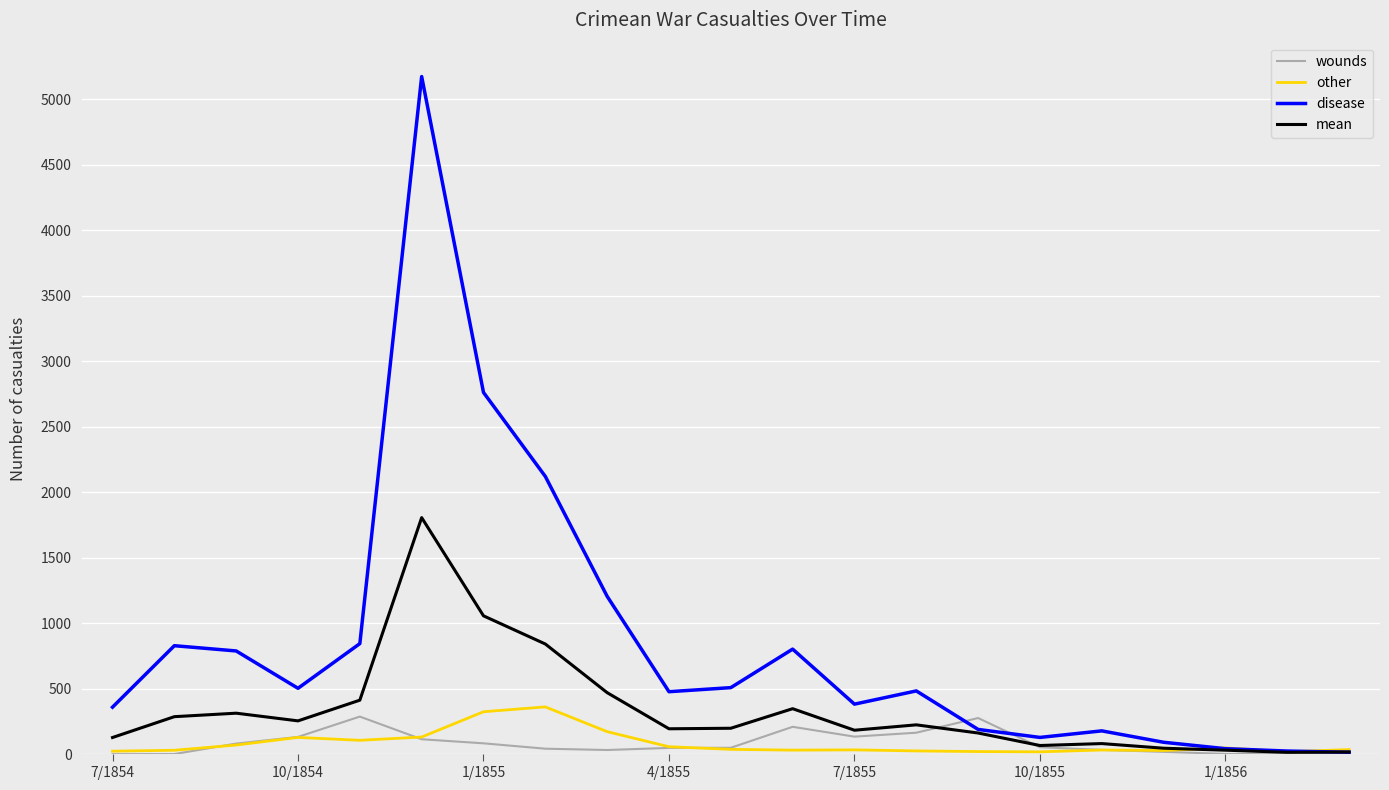

What is the highest value of the disease series?

5172.0